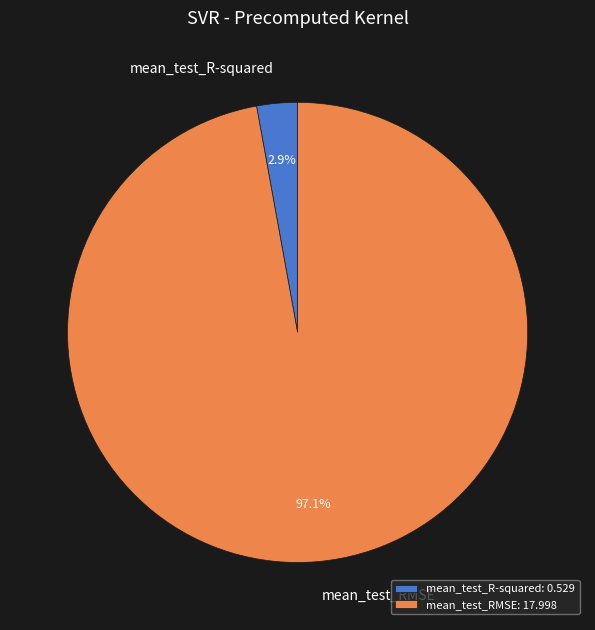

Rank the categories by value from lowest to highest.

mean_test_R-squared, mean_test_RMSE